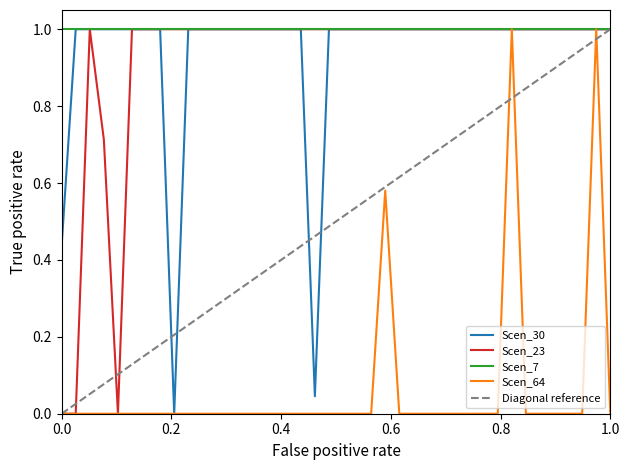

True or false: Scen_64 has a value of 0.4 at 1.0.

False